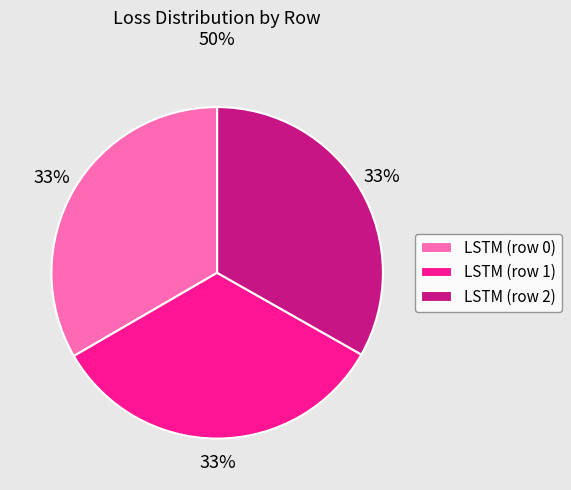

Is there any slice that represents more than half of the pie?

No